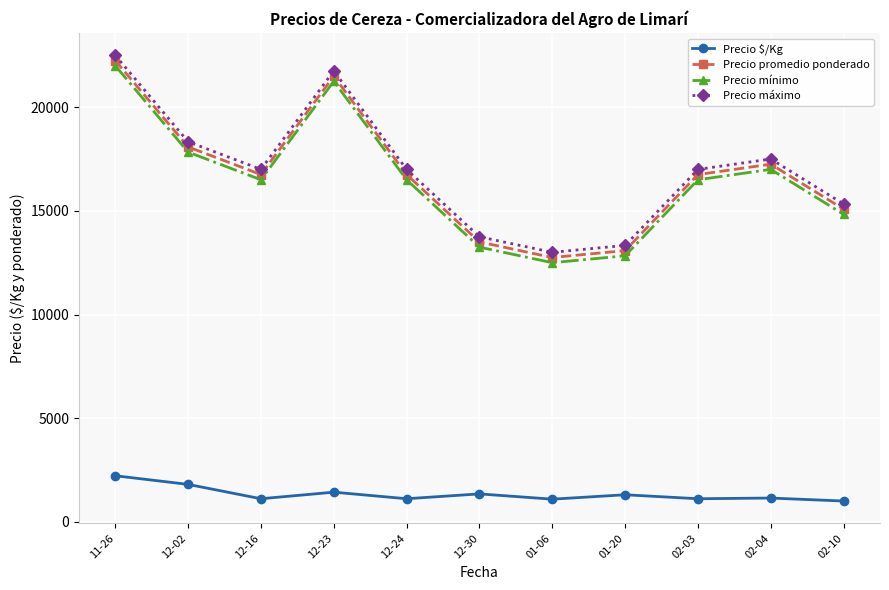

What is the difference between the highest and lowest values at 12-16?

15883.5